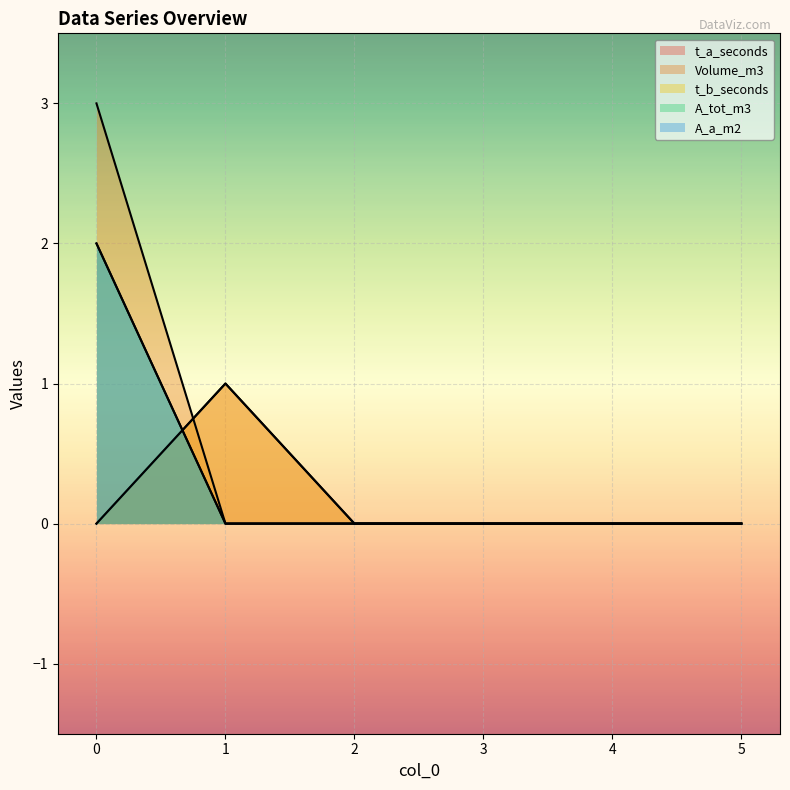

Is the value of t_a_seconds at 2 greater than the value of Volume_m3 at 4?

No